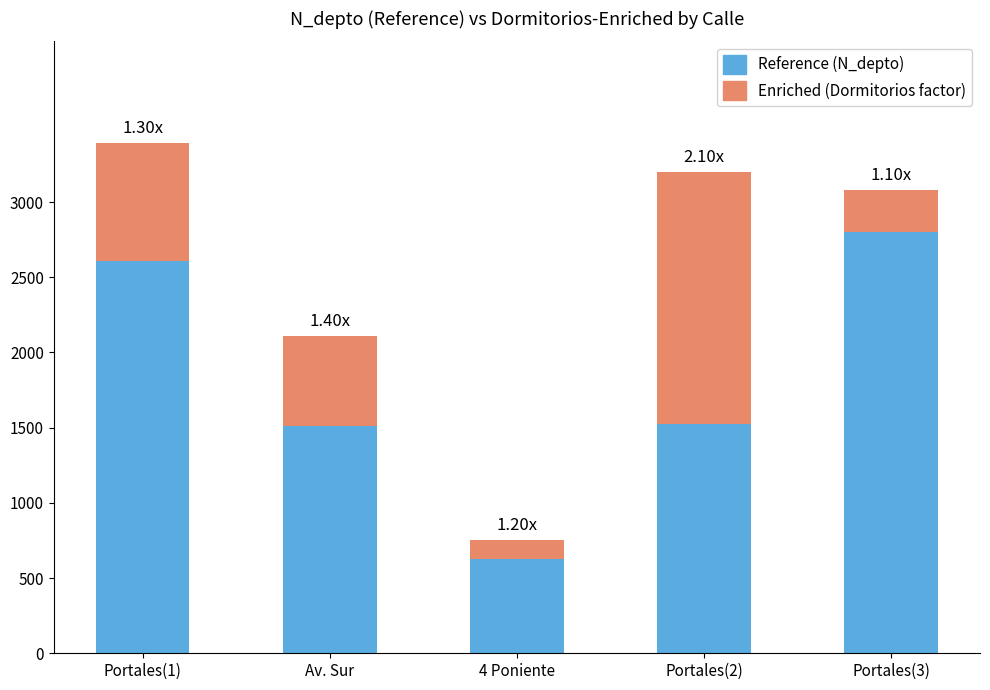

What is the sum of all Reference (N_depto) values?

9069